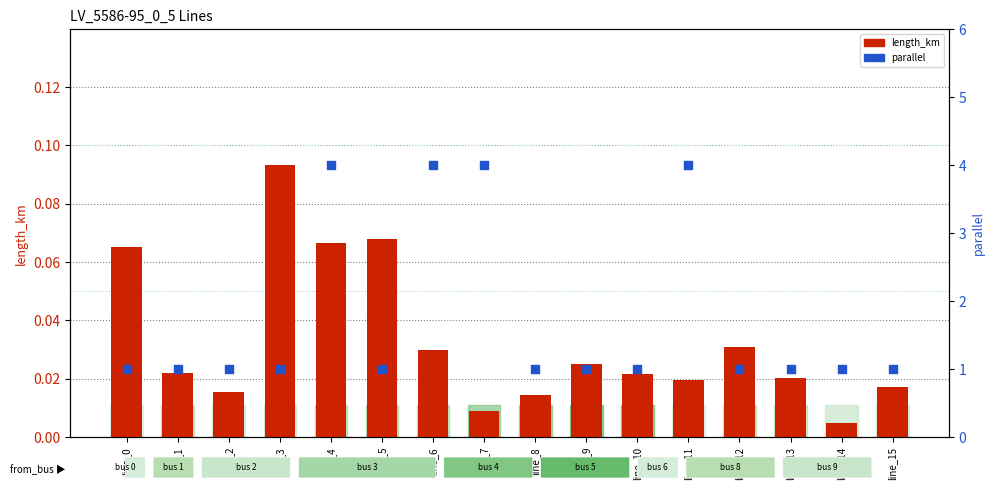

Which series has the largest Y range (max minus min)?

parallel